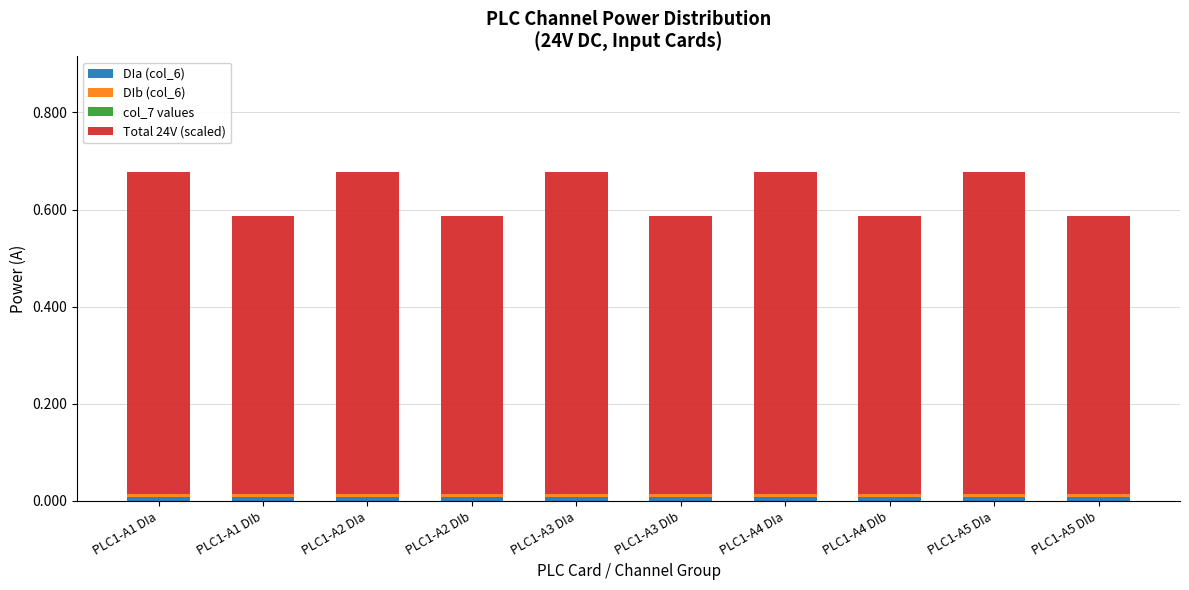

Which has a higher value, PLC1-A2 DIb or PLC1-A4 DIb?

PLC1-A2 DIb